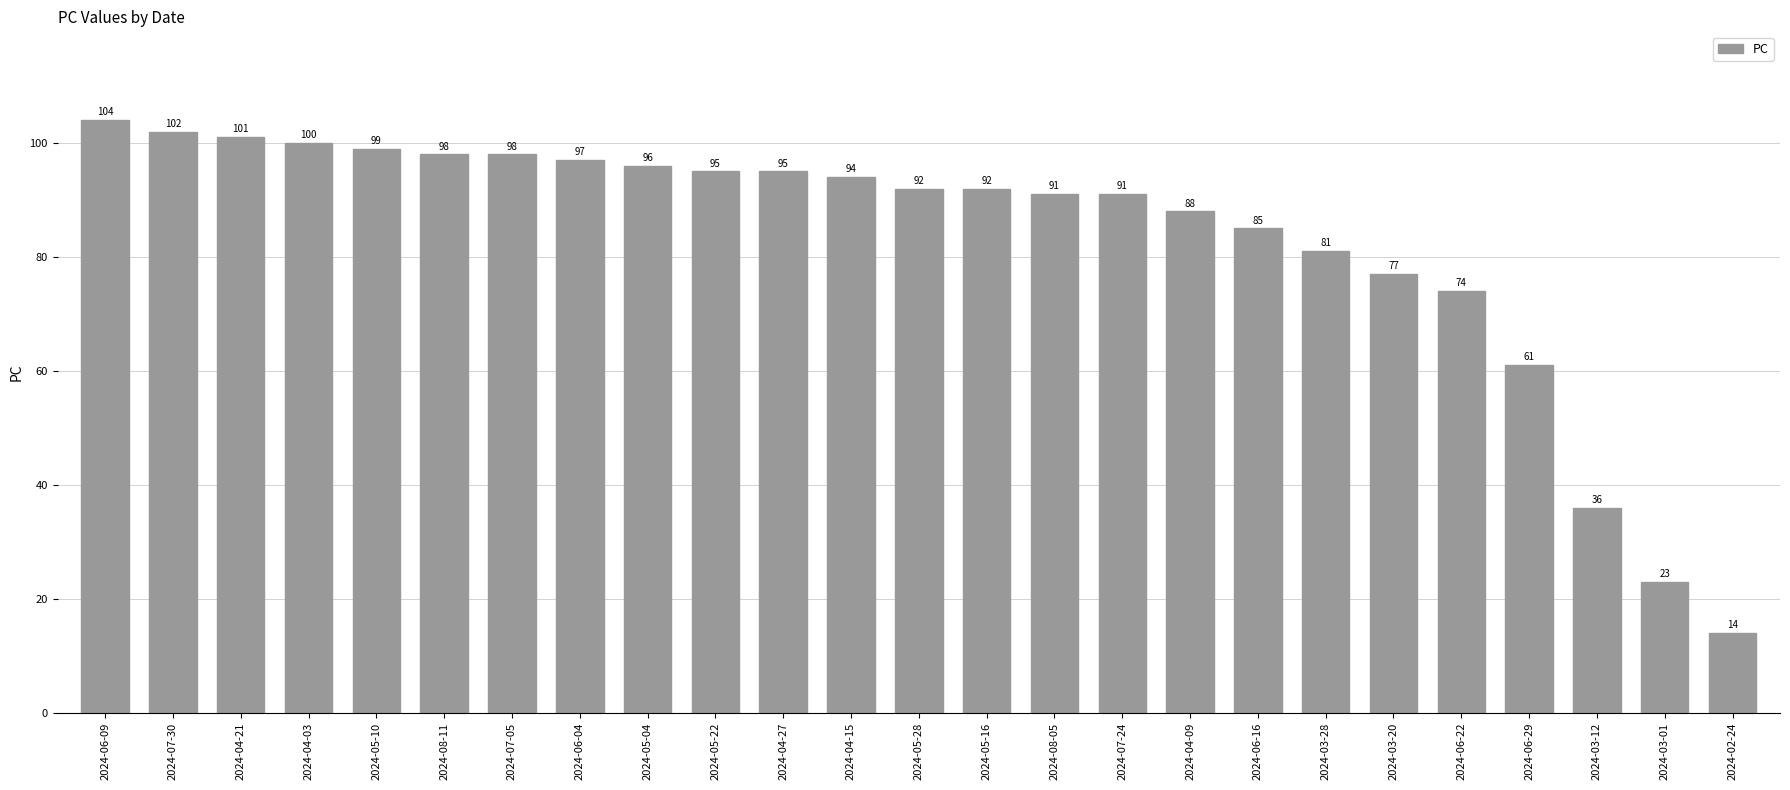

Reading right to left, what are all the values shown in this chart?

2024-02-24=14	2024-03-01=23	2024-03-12=36	2024-06-29=61	2024-06-22=74	2024-03-20=77	2024-03-28=81	2024-06-16=85	2024-04-09=88	2024-07-24=91	2024-08-05=91	2024-05-16=92	2024-05-28=92	2024-04-15=94	2024-04-27=95	2024-05-22=95	2024-05-04=96	2024-06-04=97	2024-07-05=98	2024-08-11=98	2024-05-10=99	2024-04-03=100	2024-04-21=101	2024-07-30=102	2024-06-09=104